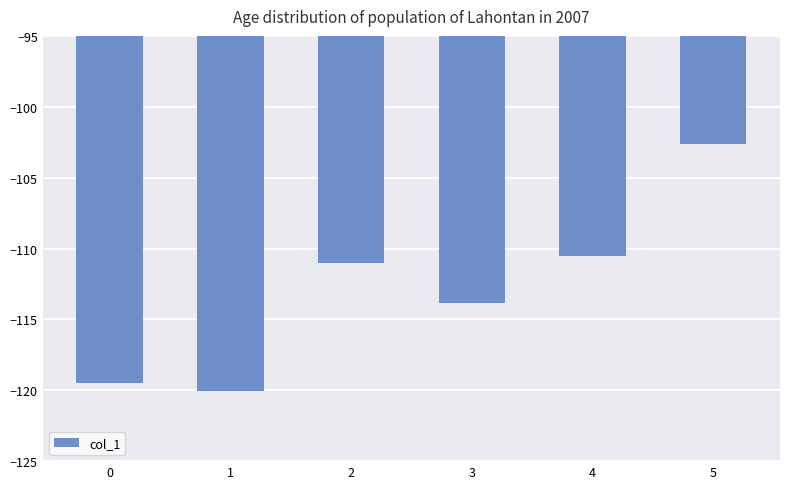

What is the sum of the values at 5 and 4?

-213.1